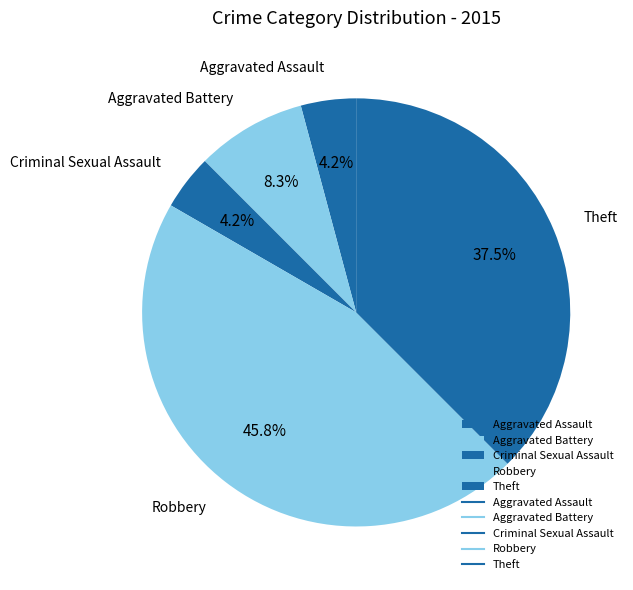

How many segments does this pie chart have?

5